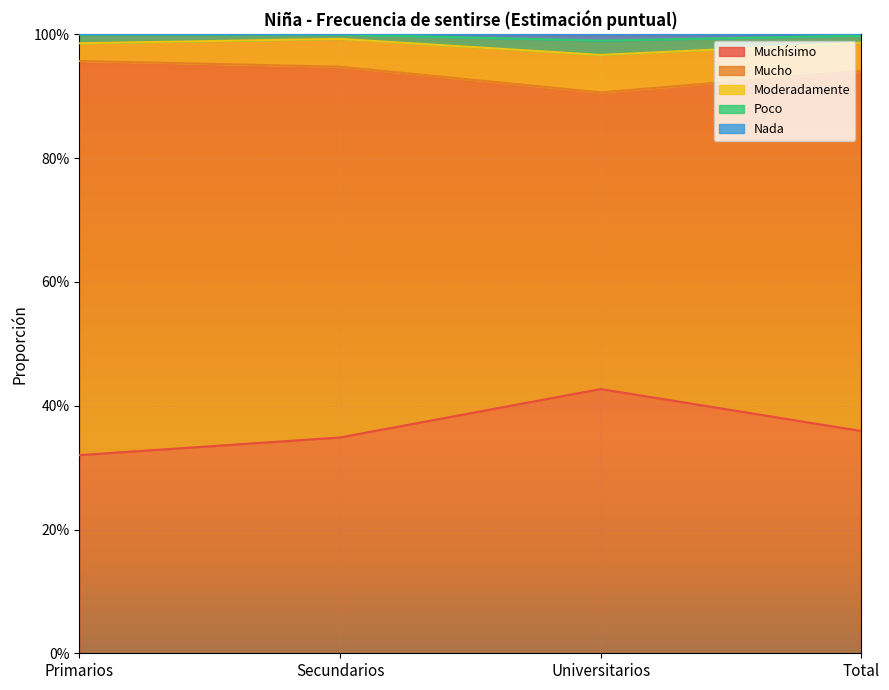

What is the sum of all Poco values?

3.9